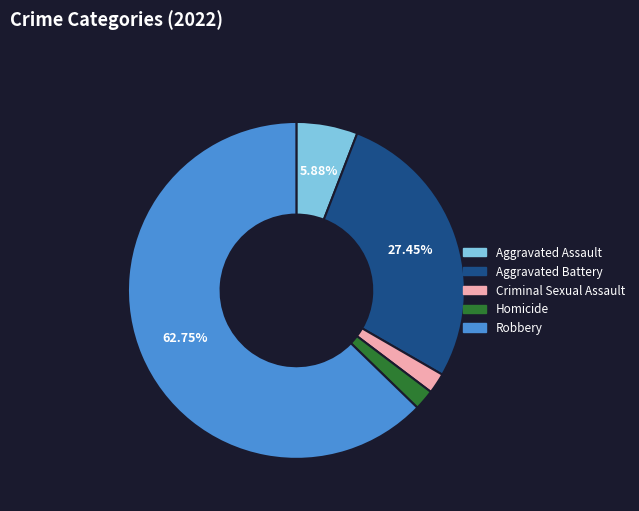

Does any single category account for the majority?

Yes